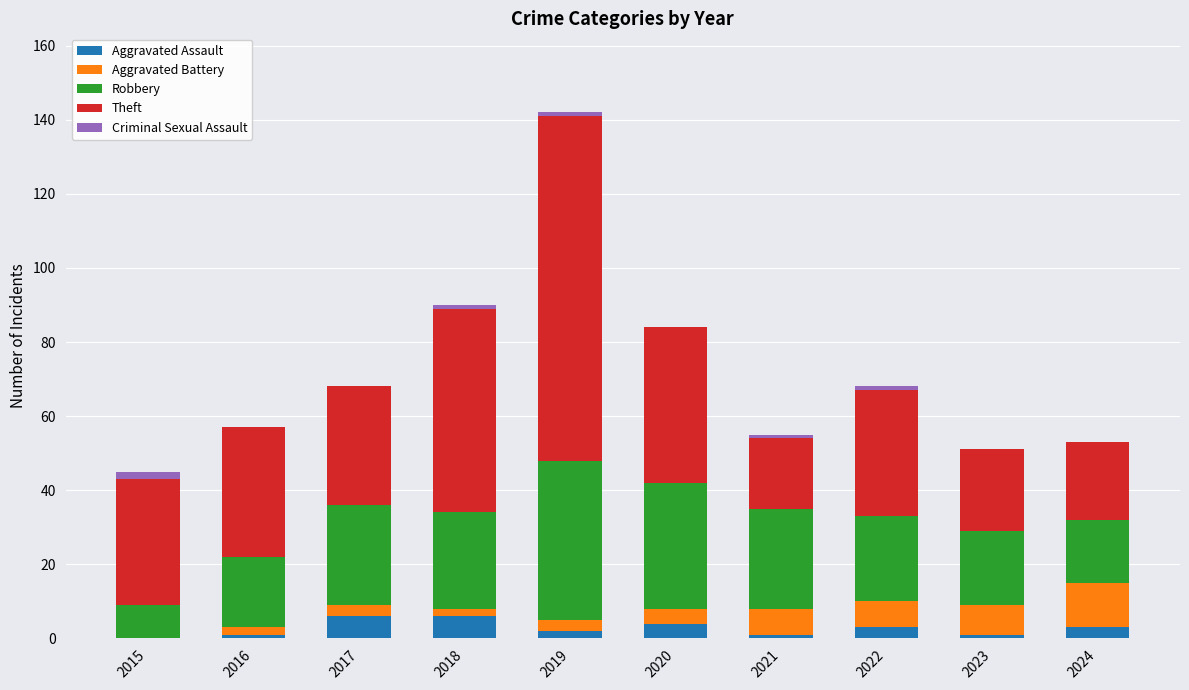

How many Aggravated Assault values are between 1 and 4?

7